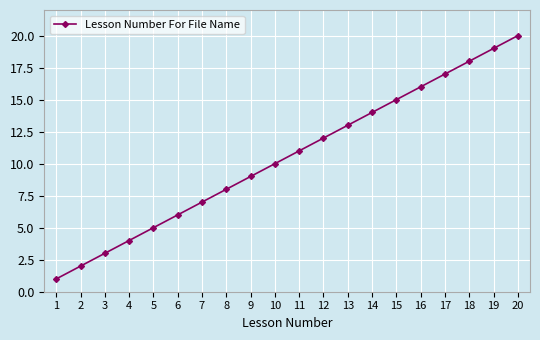

Rank the categories by value from lowest to highest.

1, 2, 3, 4, 5, 6, 7, 8, 9, 10, 11, 12, 13, 14, 15, 16, 17, 18, 19, 20